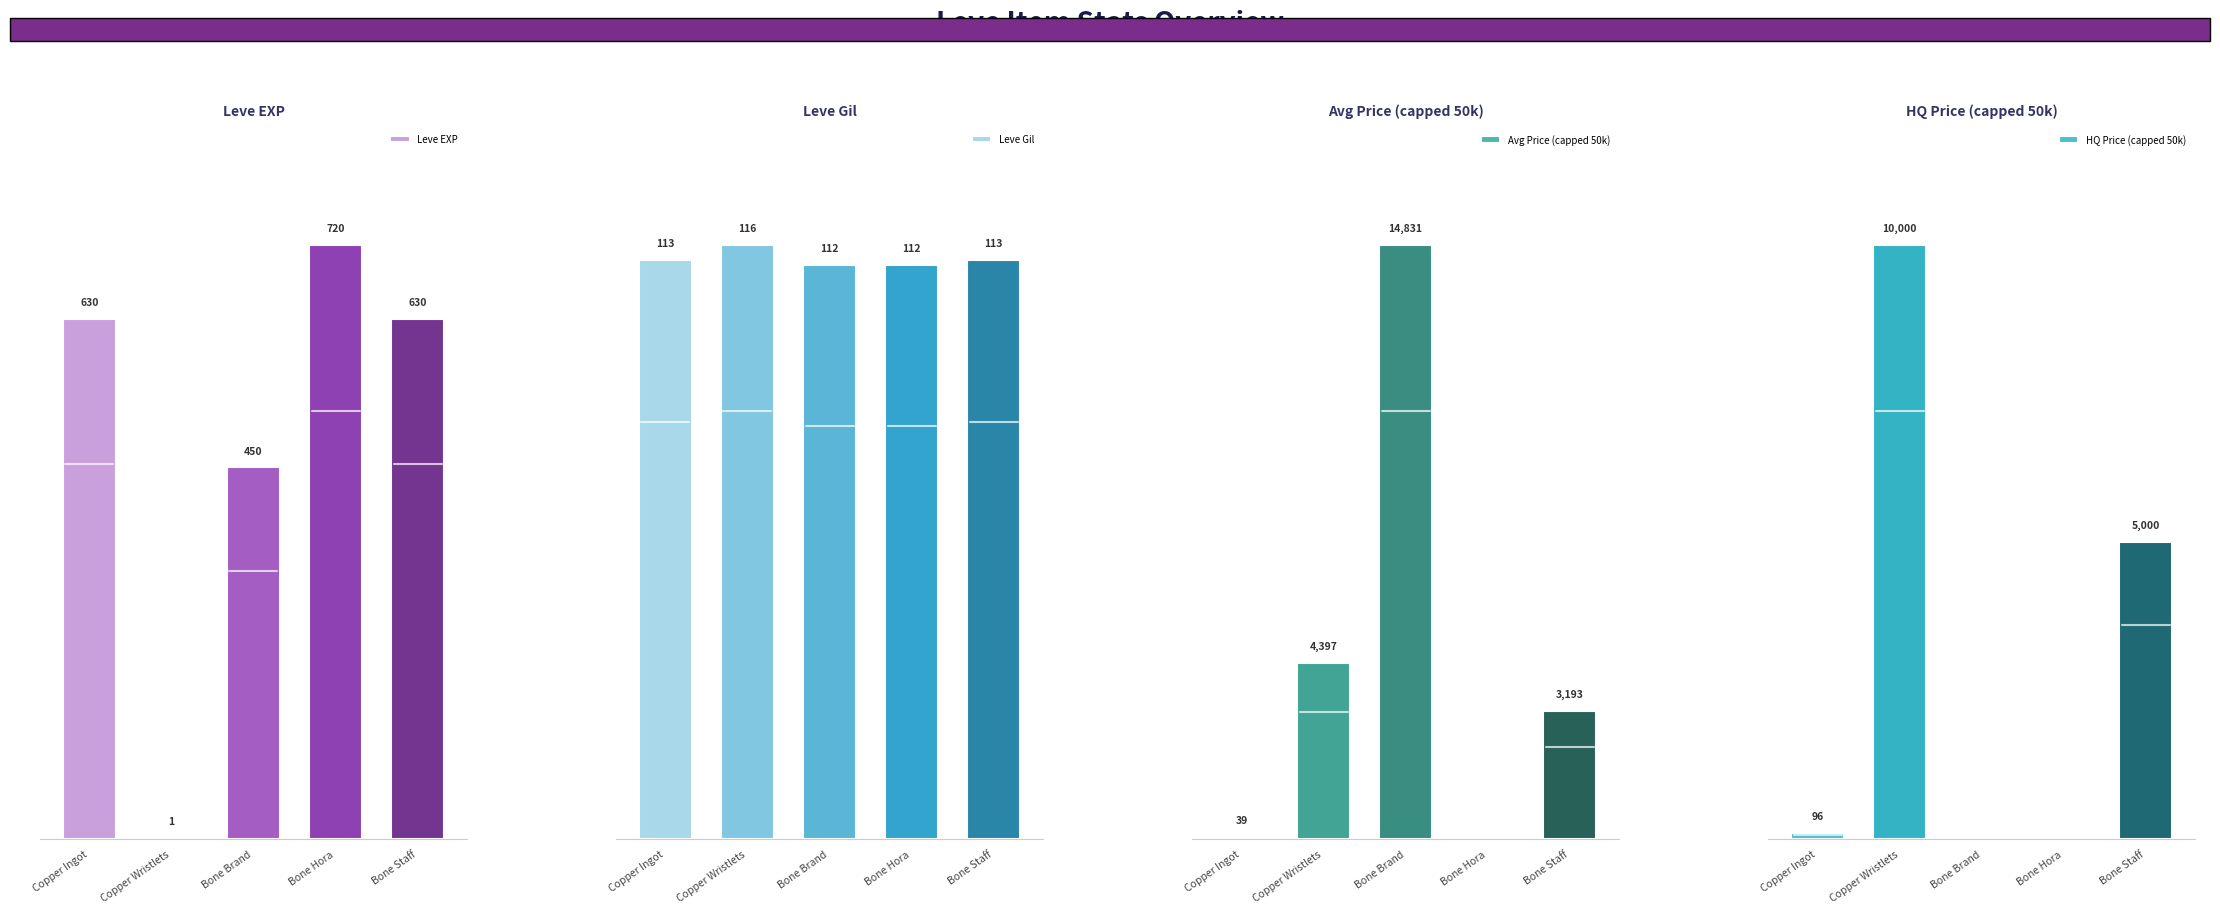

Which has a higher value, Copper Wristlets or Bone Brand?

Bone Brand